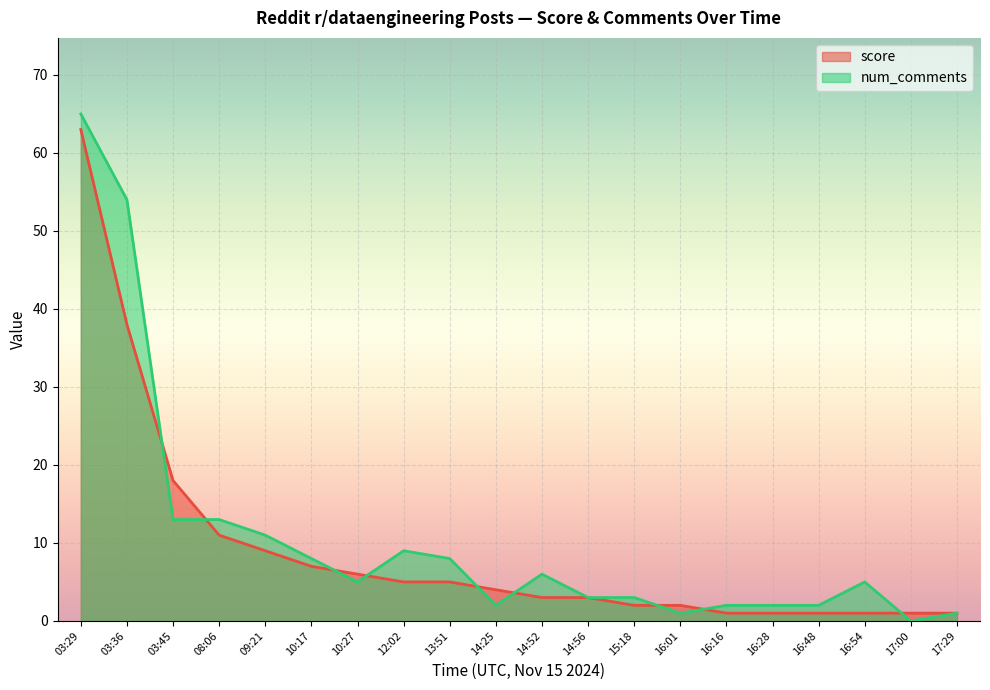

What is the label of the 13th point from the left?

15:18